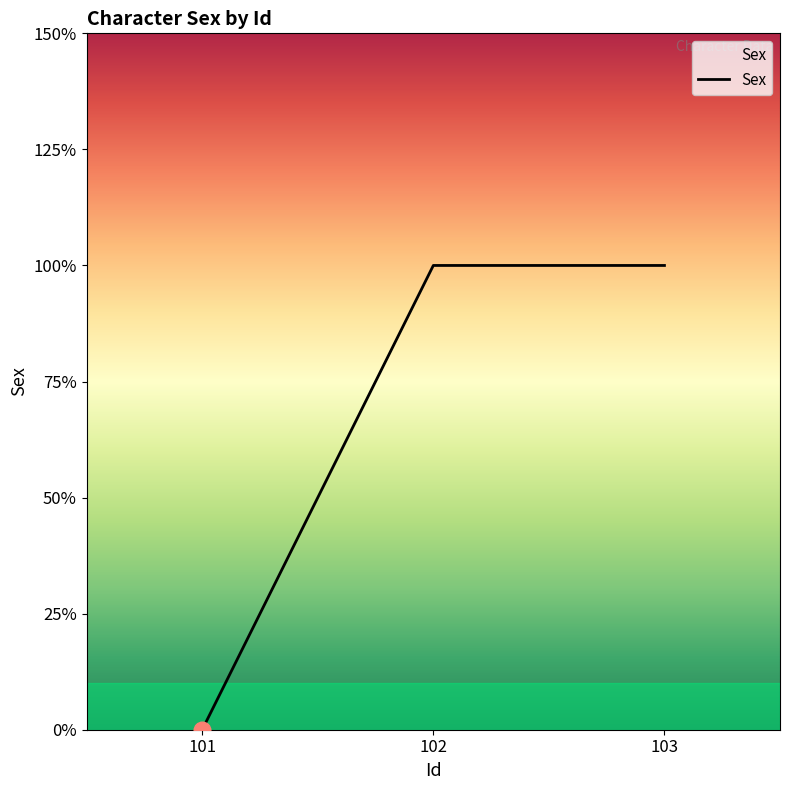

Is this an area chart (filled region under the line)?

Yes